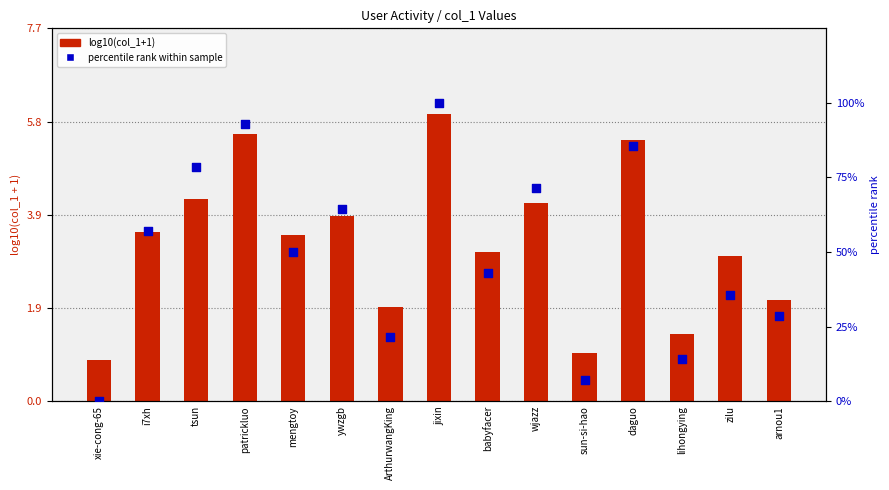

At which category is the sum across all series the highest?

jixin